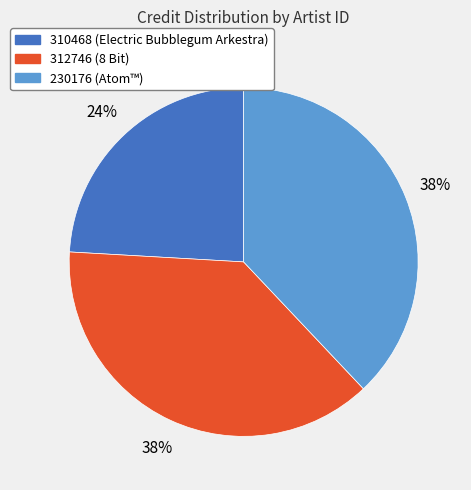

To the nearest percent, what percentage of the pie is 310468?

24%